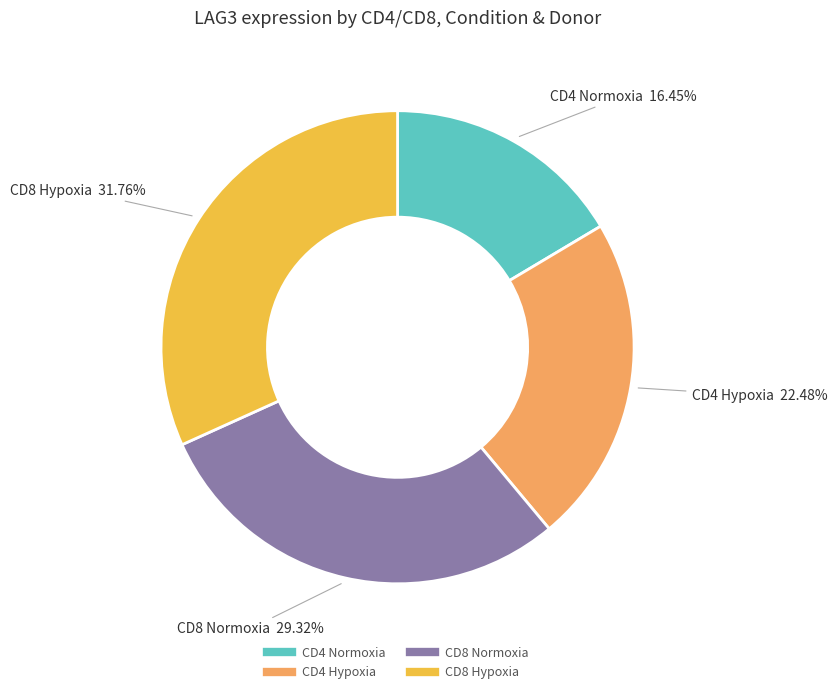

Does any single category account for the majority?

No